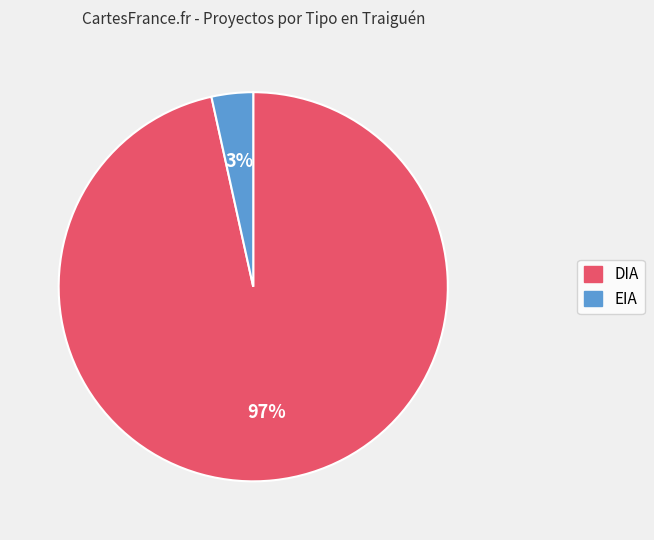

What percentage is the DIA slice, to the nearest percent?

97%